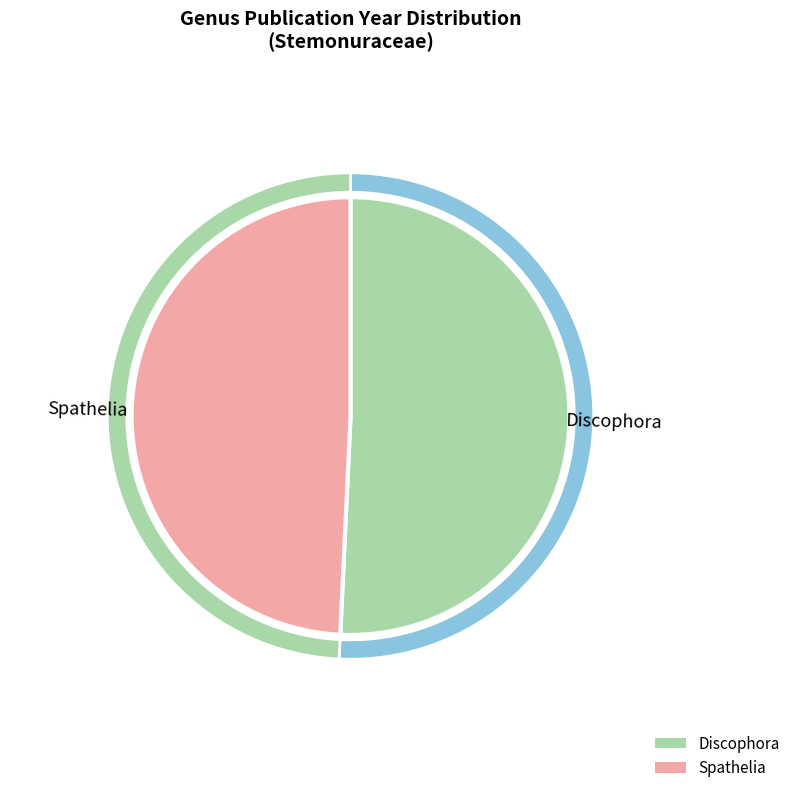

Is the sum of Discophora and Spathelia greater than half?

Yes